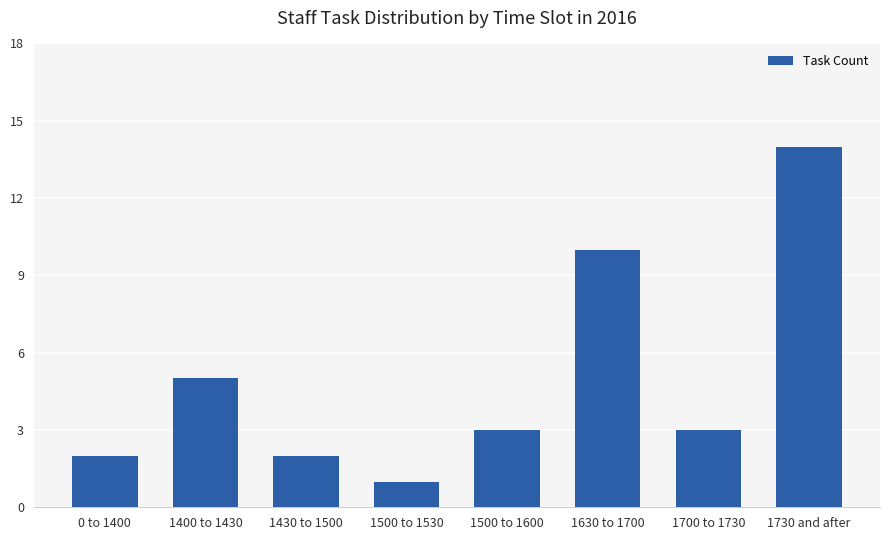

Reading left to right, extract all data points from this chart.

0 to 1400=2	1400 to 1430=5	1430 to 1500=2	1500 to 1530=1	1500 to 1600=3	1630 to 1700=10	1700 to 1730=3	1730 and after=14